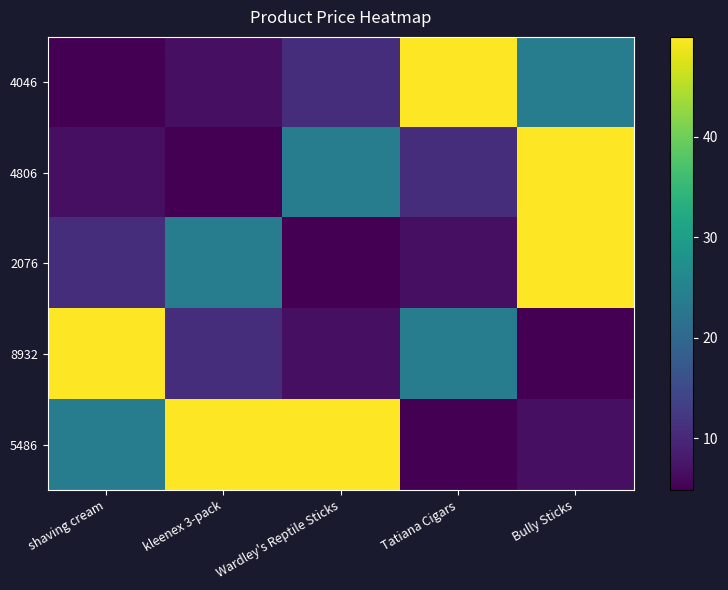

At how many categories does at least one series exceed 41?

5